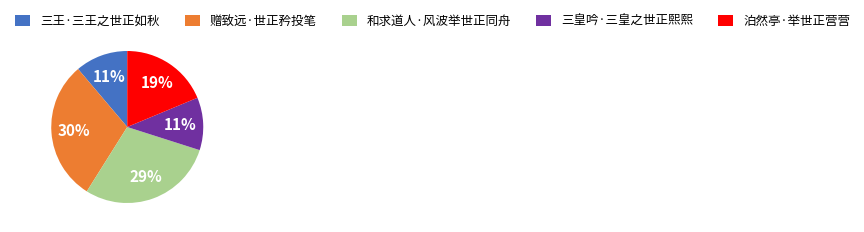

Which slice is the largest?

赠致远·世正矜投笔